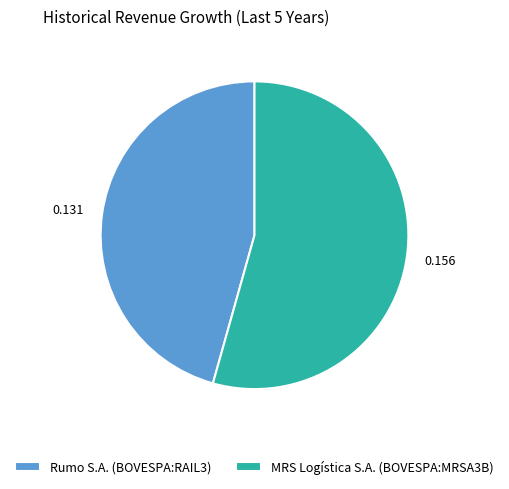

Which slice represents more than half of the pie?

MRS Logística S.A. (BOVESPA:MRSA3B)